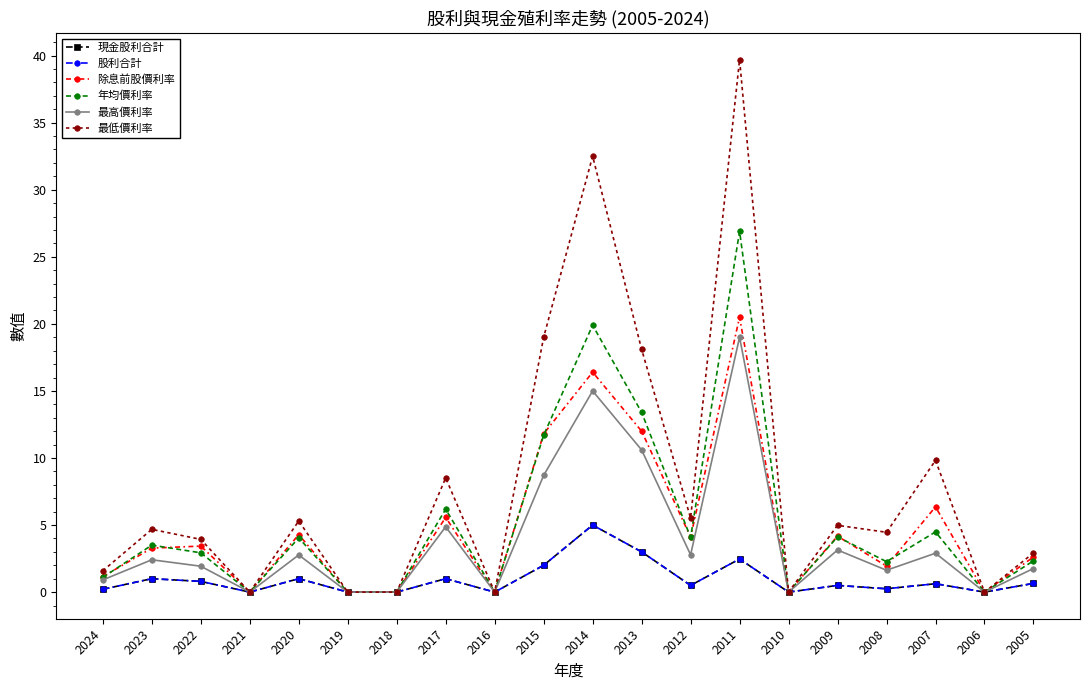

Is the value of 現金股利合計 at 2011 greater than the value of 除息前股價利率 at 2014?

No